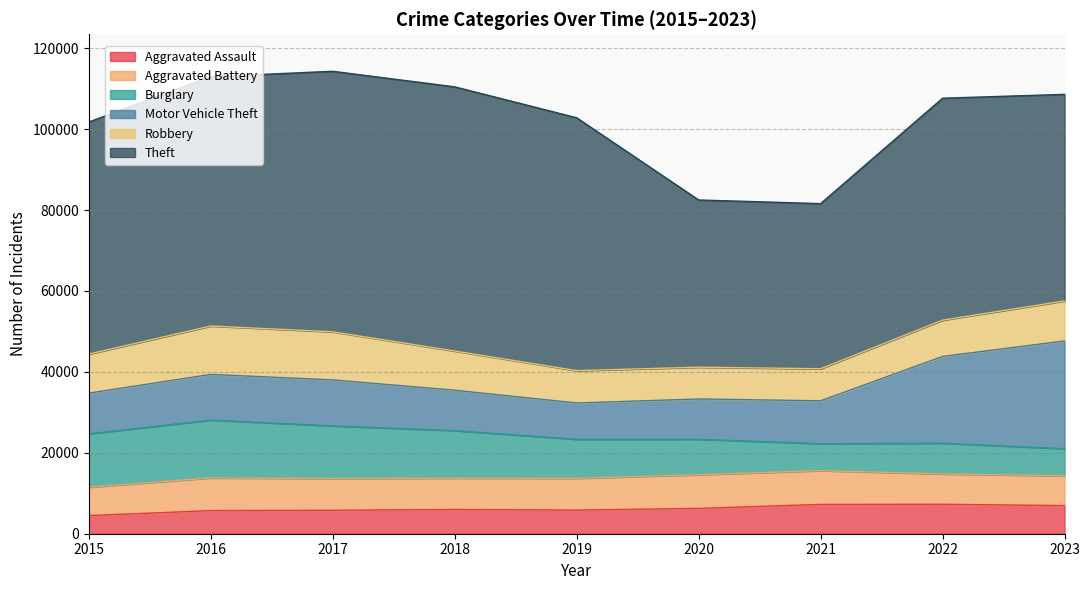

Is it true that Robbery equals 7918 at 2021?

True